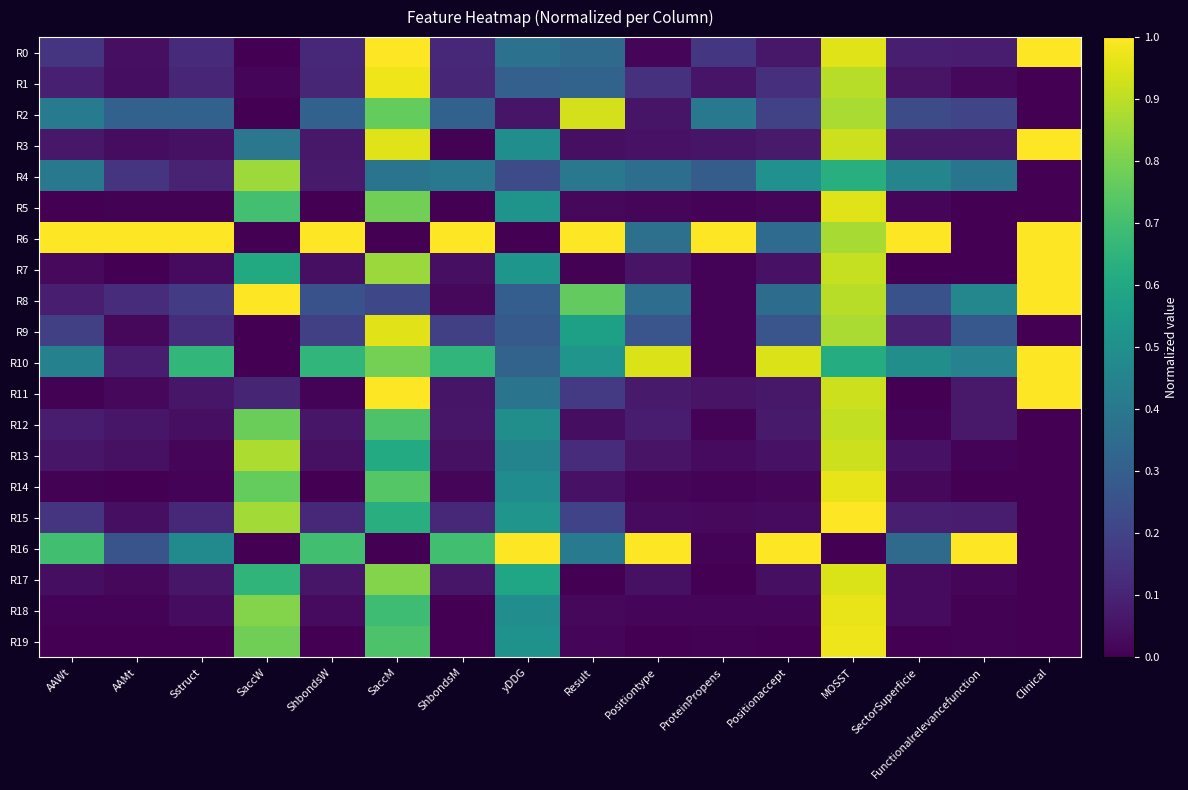

At how many categories does at least one series exceed 0?

16